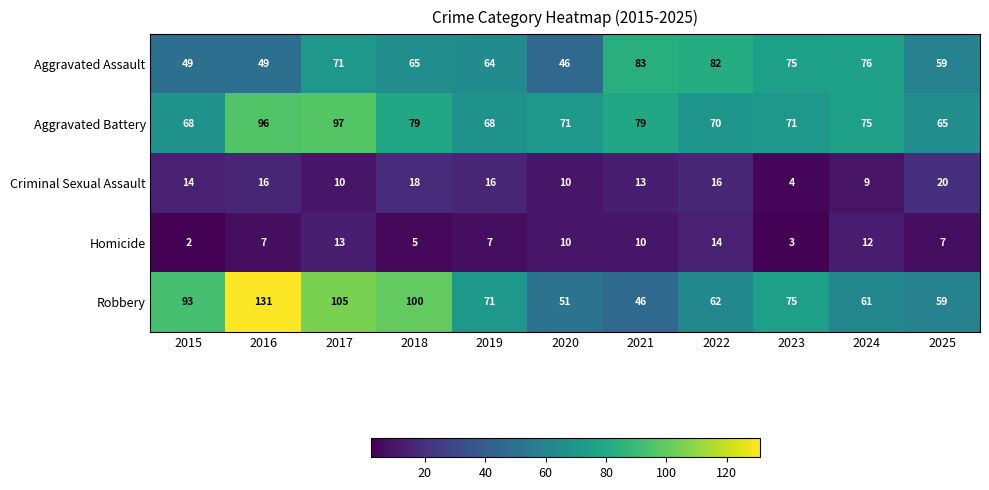

What is the difference between the second highest and second lowest values in the Robbery series?

54